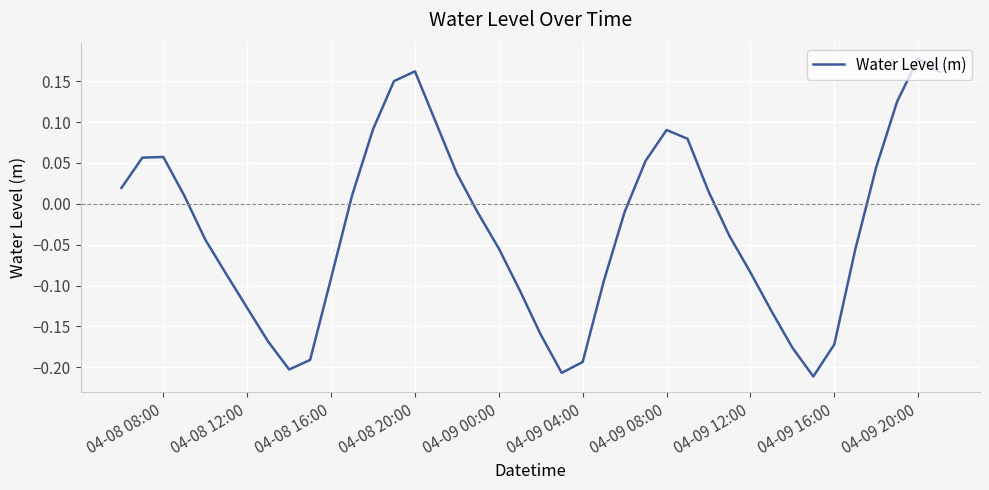

What is the difference between the maximum and minimum values?

0.4